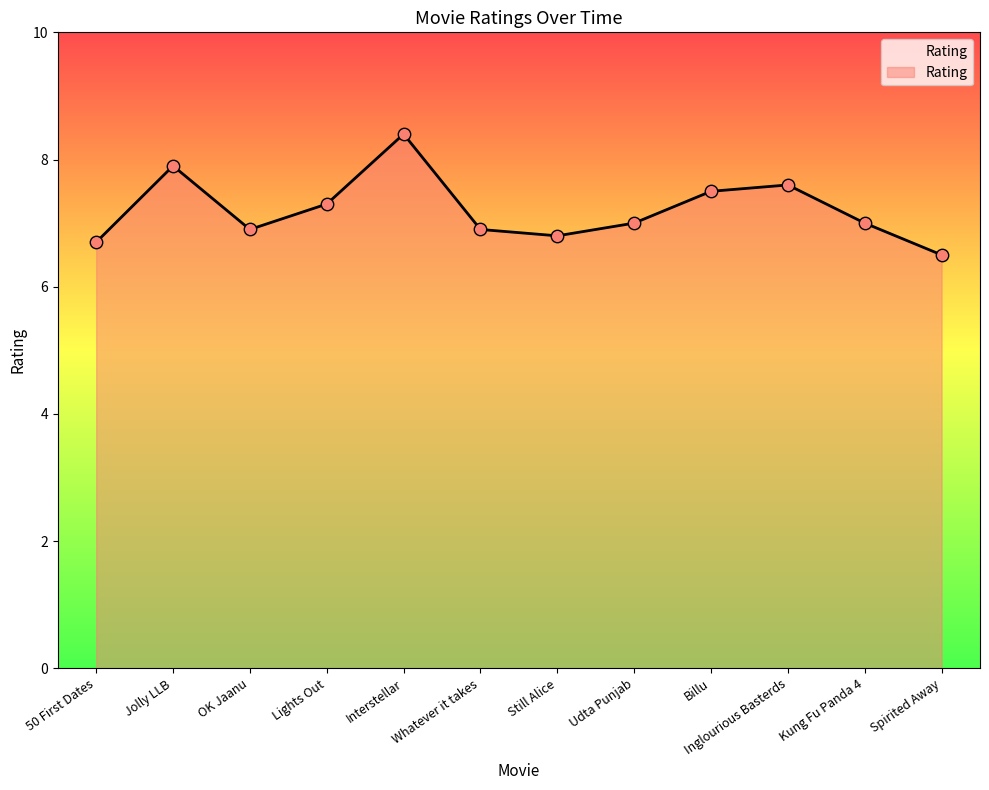

What is the change in value from Still Alice to Billu?

+0.7